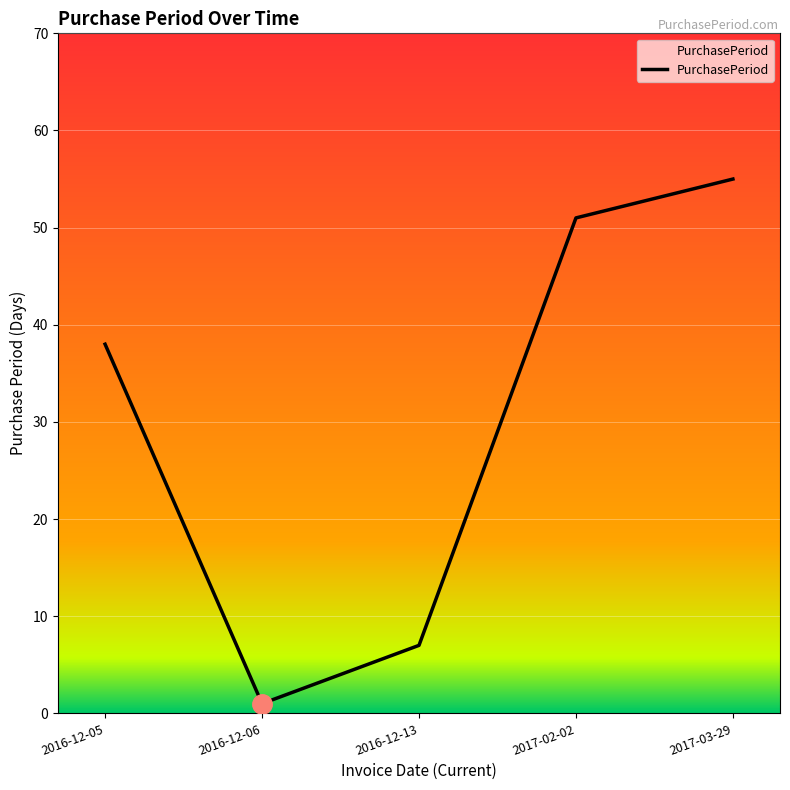

Which category has the lowest value across all series?

2016-12-06